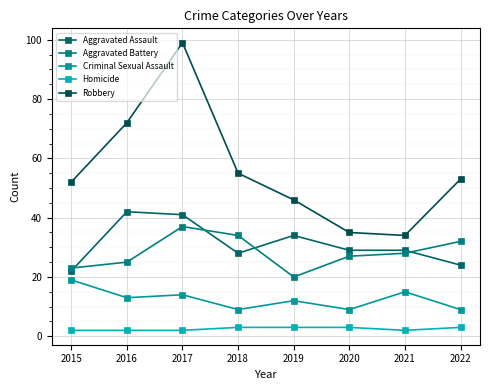

List the labels in order of Robbery value, smallest first.

2021, 2020, 2019, 2015, 2022, 2018, 2016, 2017